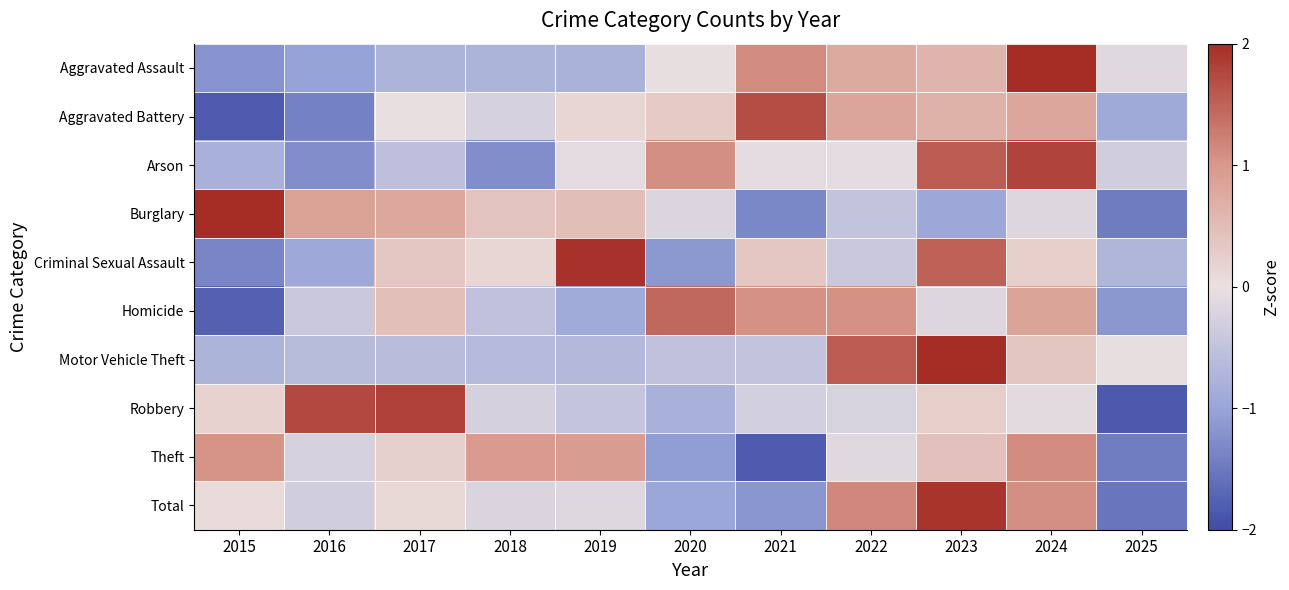

Reading right to left, what are all the values shown in this chart?

Aggravated Assault: 2025=-0.1	2024=2.1	2023=0.6	2022=0.8	2021=1.1	2020=-0.0	2019=-0.8	2018=-0.7	2017=-0.7	2016=-1.0	2015=-1.2
Aggravated Battery: 2025=-0.9	2024=0.8	2023=0.7	2022=0.8	2021=1.7	2020=0.3	2019=0.1	2018=-0.3	2017=-0.0	2016=-1.4	2015=-1.8
Arson: 2025=-0.3	2024=1.8	2023=1.6	2022=-0.1	2021=-0.1	2020=1.1	2019=-0.1	2018=-1.3	2017=-0.6	2016=-1.3	2015=-0.8
Burglary: 2025=-1.5	2024=-0.2	2023=-0.9	2022=-0.5	2021=-1.3	2020=-0.2	2019=0.5	2018=0.4	2017=0.8	2016=0.9	2015=2.0
Criminal Sexual Assault: 2025=-0.7	2024=0.2	2023=1.5	2022=-0.4	2021=0.3	2020=-1.1	2019=1.9	2018=0.1	2017=0.3	2016=-0.9	2015=-1.3
Homicide: 2025=-1.1	2024=0.8	2023=-0.2	2022=1.1	2021=1.1	2020=1.4	2019=-0.9	2018=-0.5	2017=0.5	2016=-0.4	2015=-1.8
Motor Vehicle Theft: 2025=-0.0	2024=0.4	2023=2.4	2022=1.6	2021=-0.5	2020=-0.5	2019=-0.7	2018=-0.6	2017=-0.6	2016=-0.6	2015=-0.7
Robbery: 2025=-1.9	2024=-0.1	2023=0.2	2022=-0.2	2021=-0.3	2020=-0.8	2019=-0.5	2018=-0.3	2017=1.8	2016=1.7	2015=0.2
Theft: 2025=-1.4	2024=1.1	2023=0.4	2022=-0.1	2021=-1.8	2020=-1.1	2019=0.9	2018=1.0	2017=0.2	2016=-0.3	2015=1.0
Total: 2025=-1.5	2024=1.1	2023=1.9	2022=1.1	2021=-1.2	2020=-1.0	2019=-0.2	2018=-0.2	2017=0.1	2016=-0.3	2015=0.1